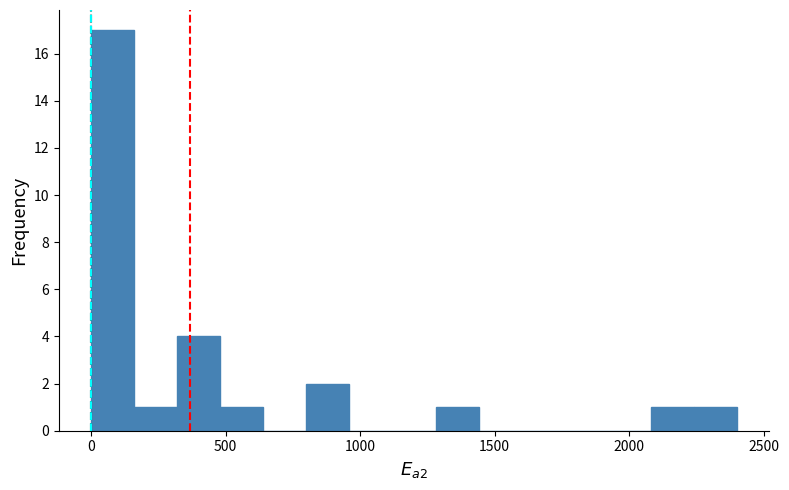

Read against the x-axis, roughly where is the centre of the tallest bar?

100